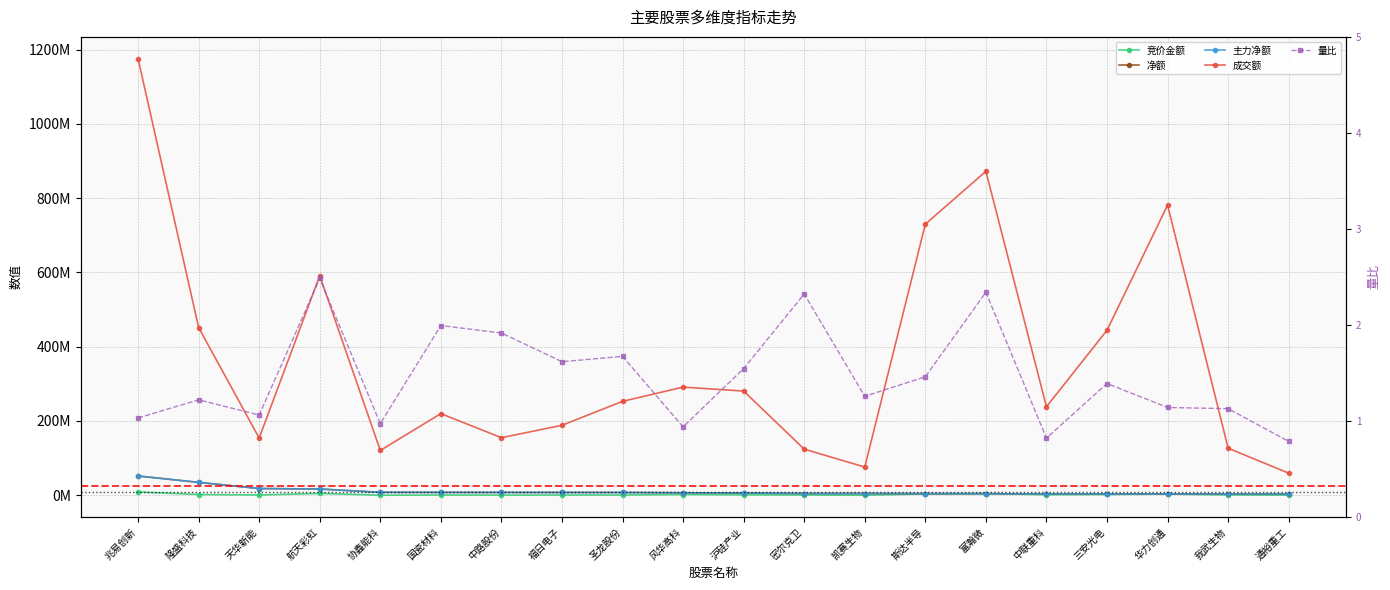

Rank the categories by 净额 value from highest to lowest.

兆易创新, 隆盛科技, 天华新能, 航天彩虹, 协鑫能科, 国瓷材料, 中路股份, 福日电子, 圣龙股份, 风华高科, 沪硅产业, 密尔克卫, 凯赛生物, 斯达半导, 富瀚微, 中联重科, 三安光电, 华力创通, 我武生物, 通裕重工